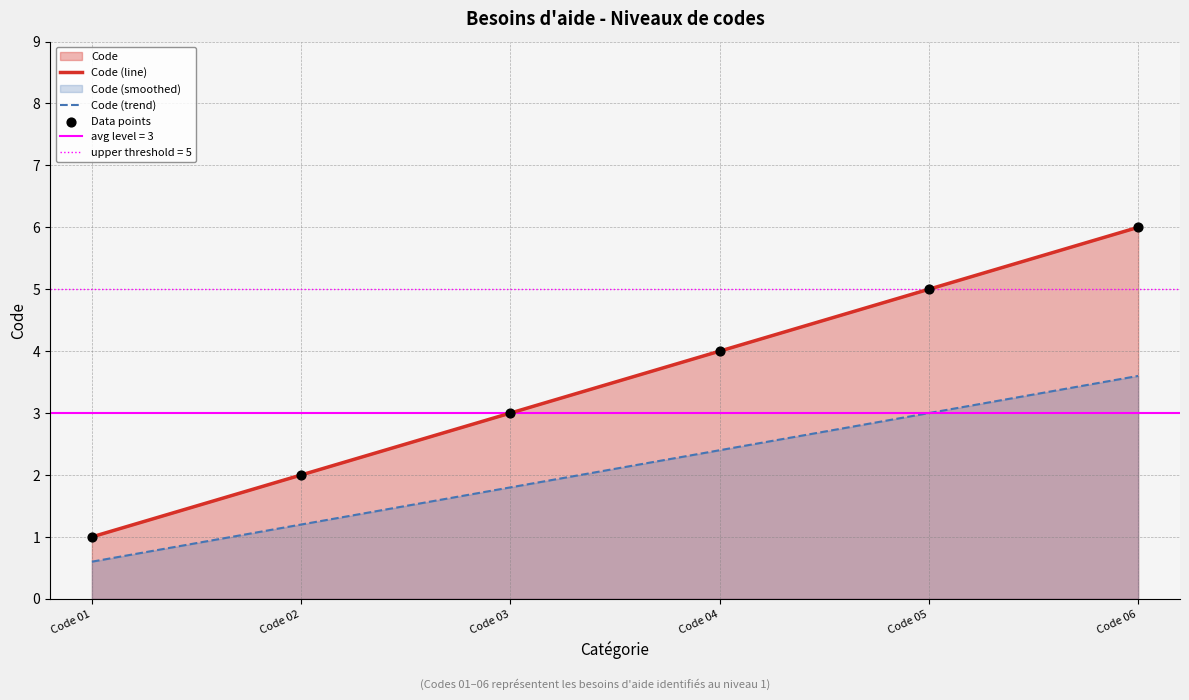

The Code (line) series shows 2 at Code 02. True or false?

True